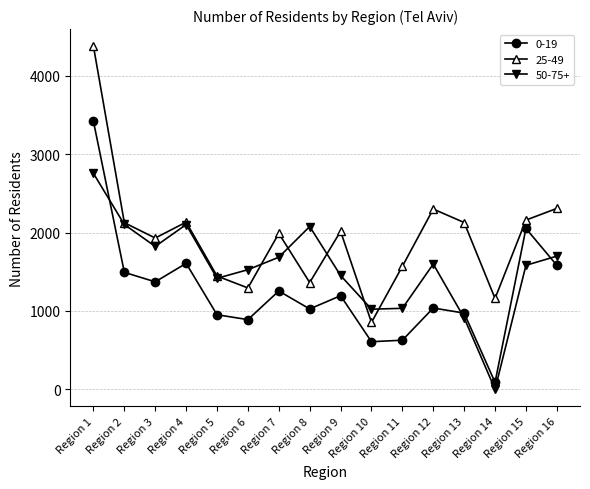

What is the sum of all 0-19 values?

20166